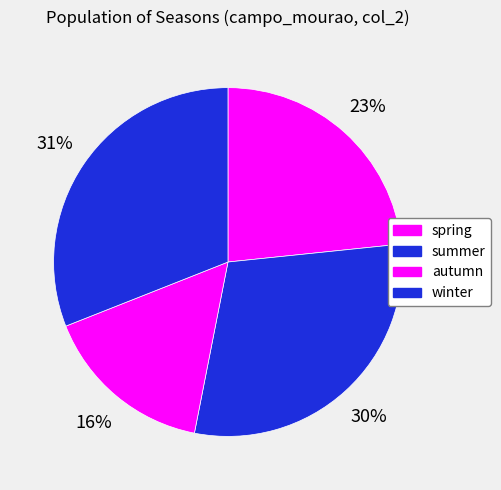

True or false: spring accounts for 34% of the total.

False